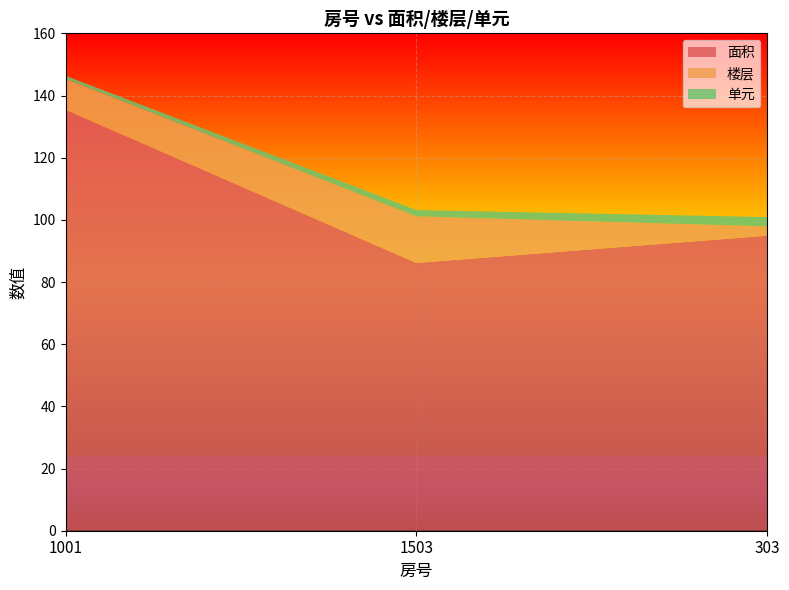

Reading left to right, what are all the values shown in this chart?

面积: 135.4	86.2	94.9
楼层: 10.0	15.0	3.0
单元: 1.0	2.0	3.0